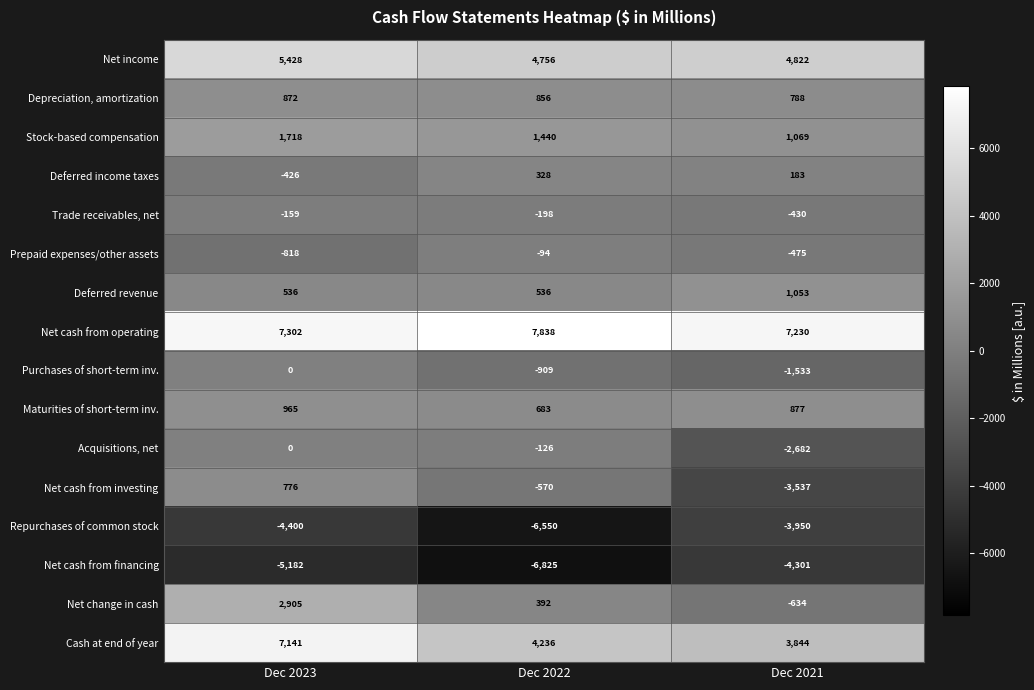

The value of Net change in cash at Dec 2022 is 273. True or false?

False